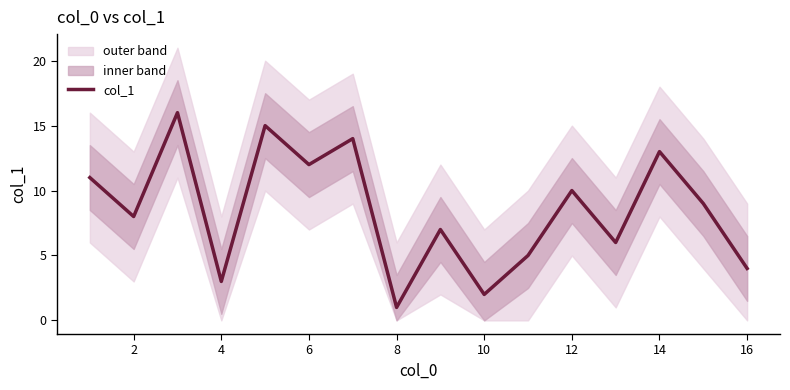

True or false: col_1 has a value of 1 at 8.

True